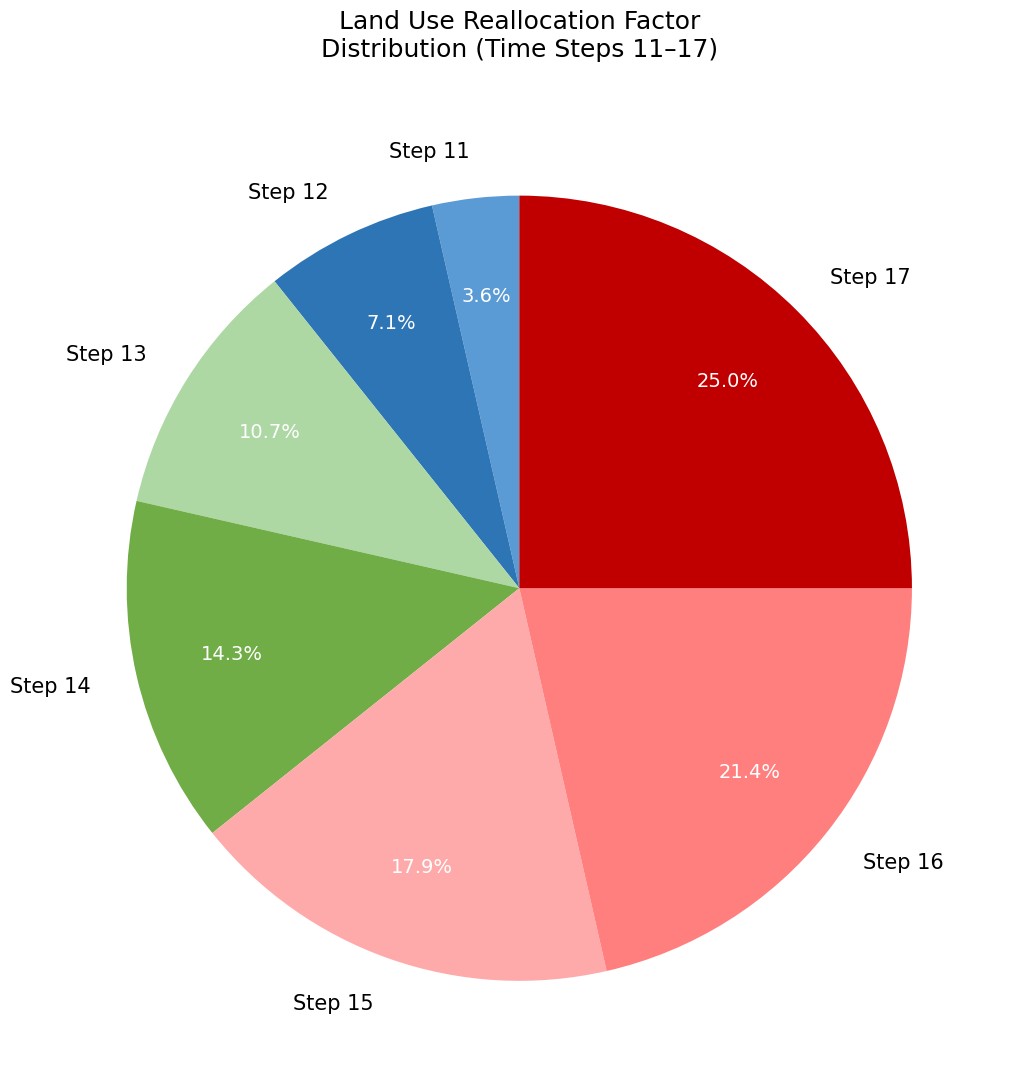

Do Step 14 and Step 17 together represent more than half of the pie?

No